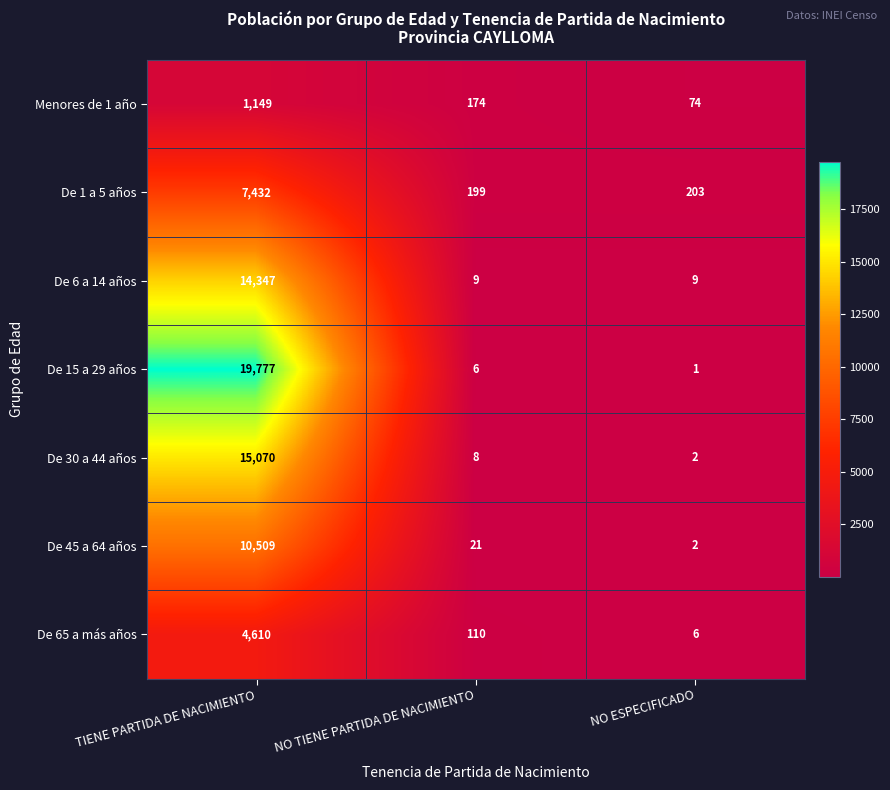

What is the difference between the maximum and second lowest values in the De 15 a 29 años series?

19771